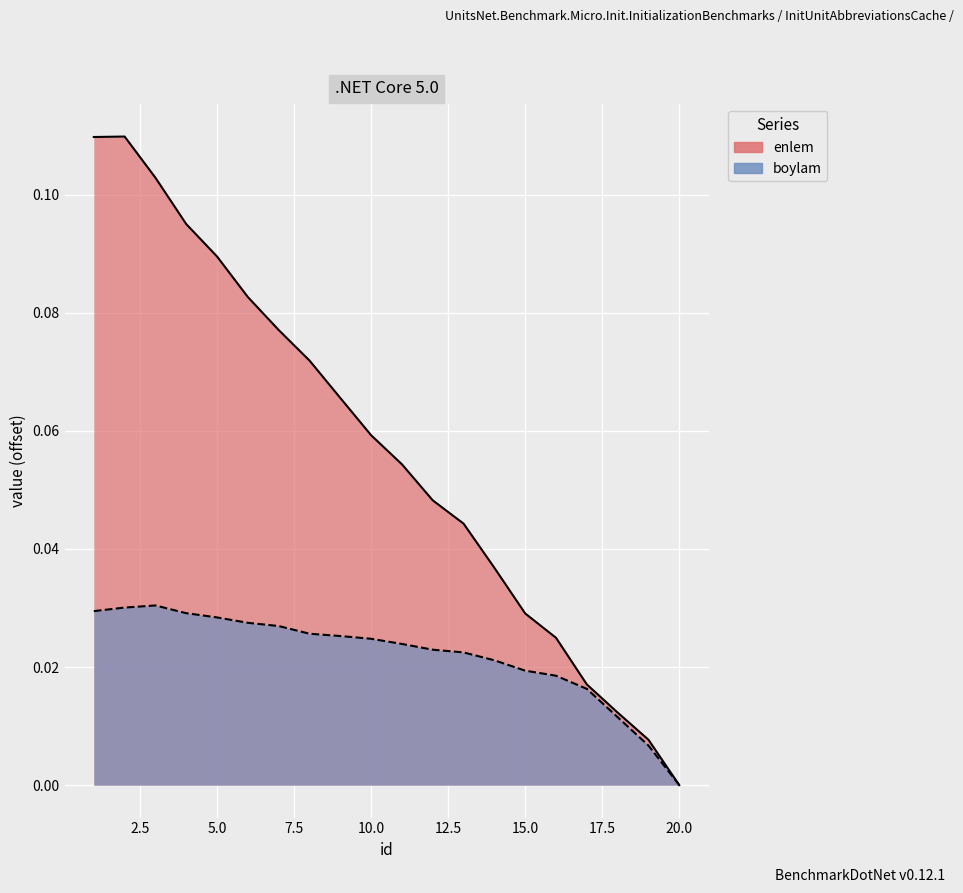

Does the chart display data point markers on the line(s)?

No